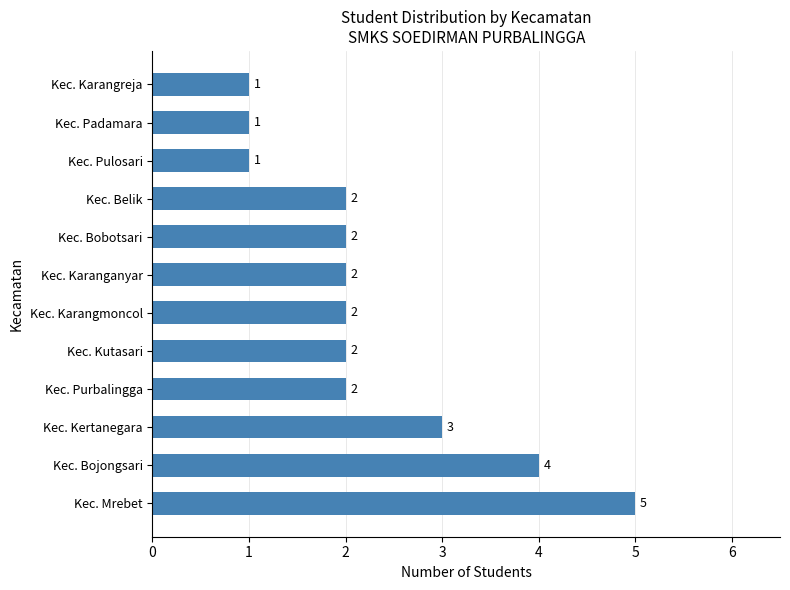

Reading top to bottom, what are all the values shown in this chart?

1	1	1	2	2	2	2	2	2	3	4	5